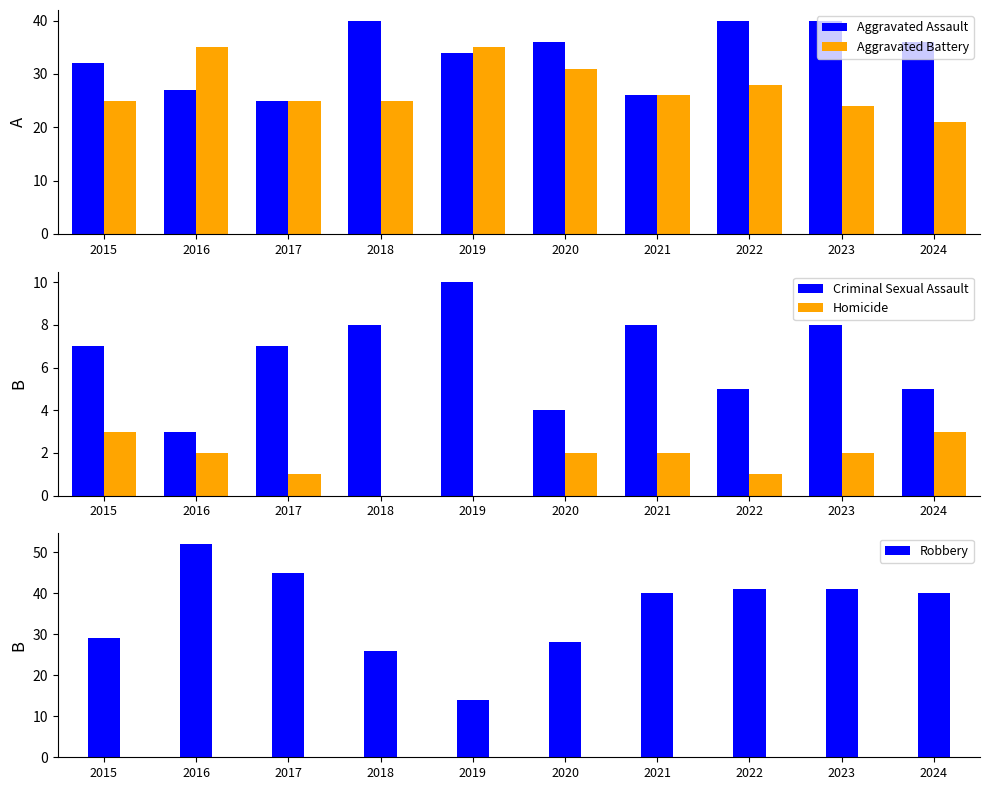

Reading right to left, what are all the values shown in this chart?

Aggravated Assault: 36	40	40	26	36	34	40	25	27	32
Aggravated Battery: 21	24	28	26	31	35	25	25	35	25
Criminal Sexual Assault: 5	8	5	8	4	10	8	7	3	7
Homicide: 3	2	1	2	2	0	0	1	2	3
Robbery: 40	41	41	40	28	14	26	45	52	29